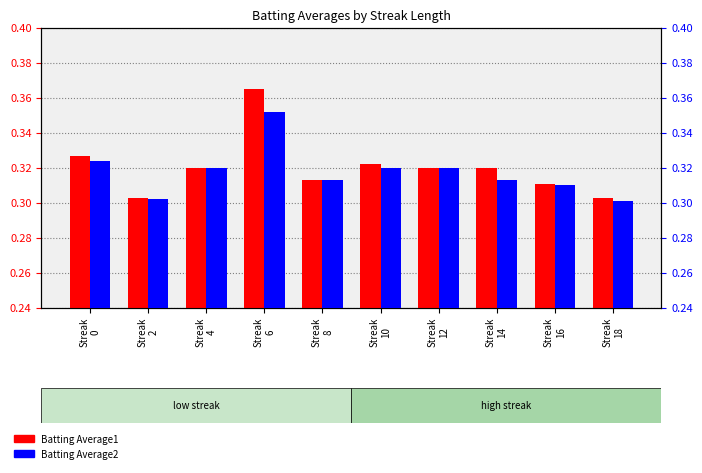

Read the Batting Average2 value at Streak
14.

0.3